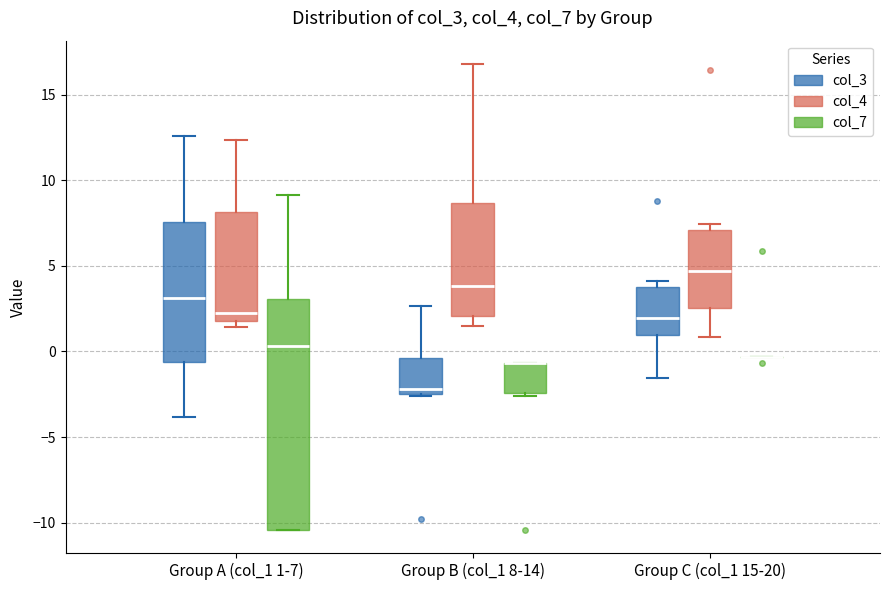

Where is the upper edge of the box for Group B (col_1 8-14) (col_7) on the y-axis? The values are not printed on the chart, so give them approximately, as read against the axis.

-0.5